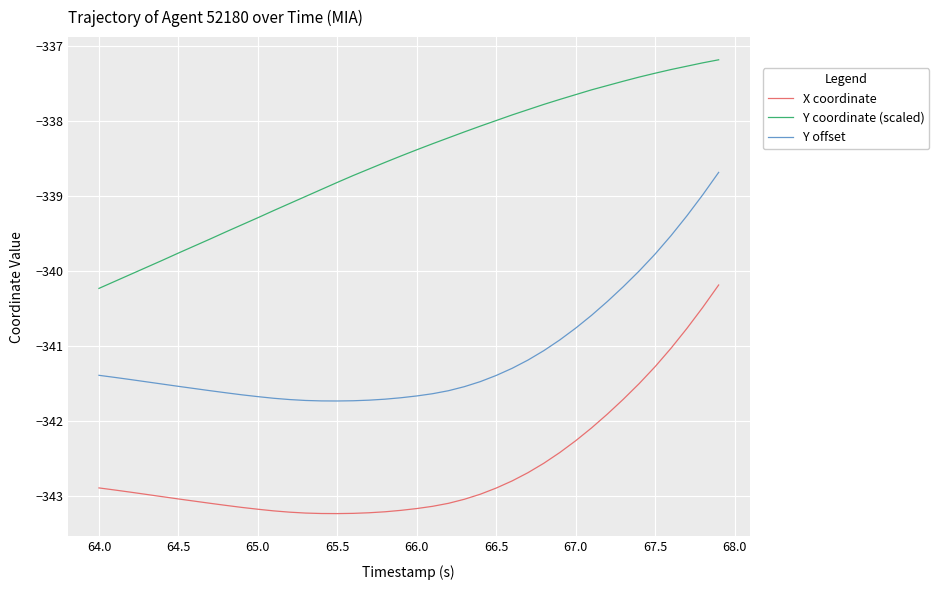

True or false: Y offset and X coordinate cross at least once.

False